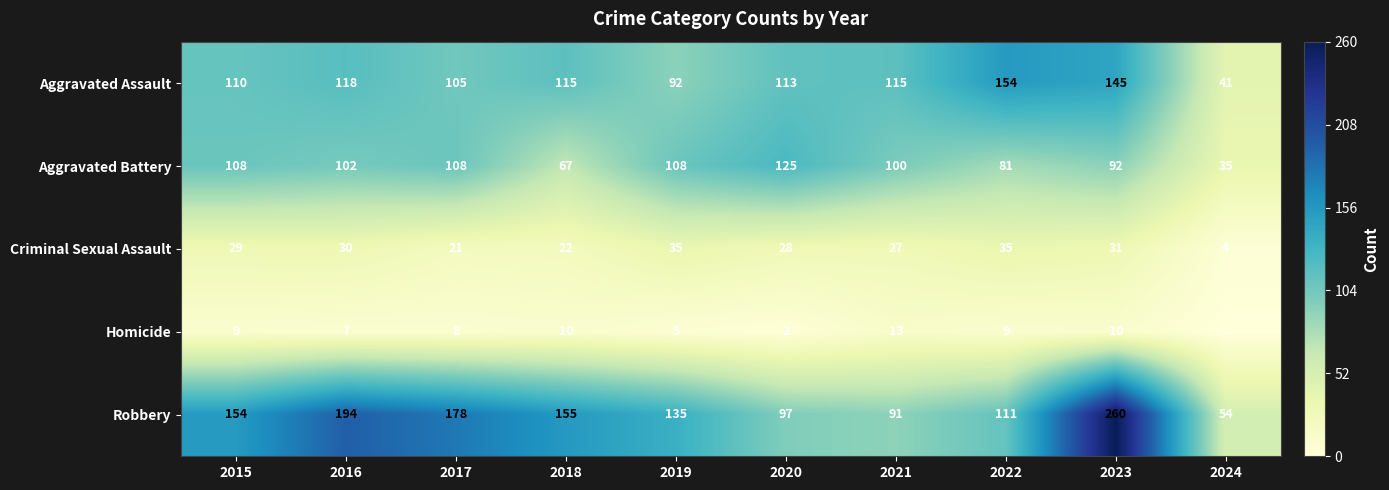

How many data points in Aggravated Assault are less than 115?

5